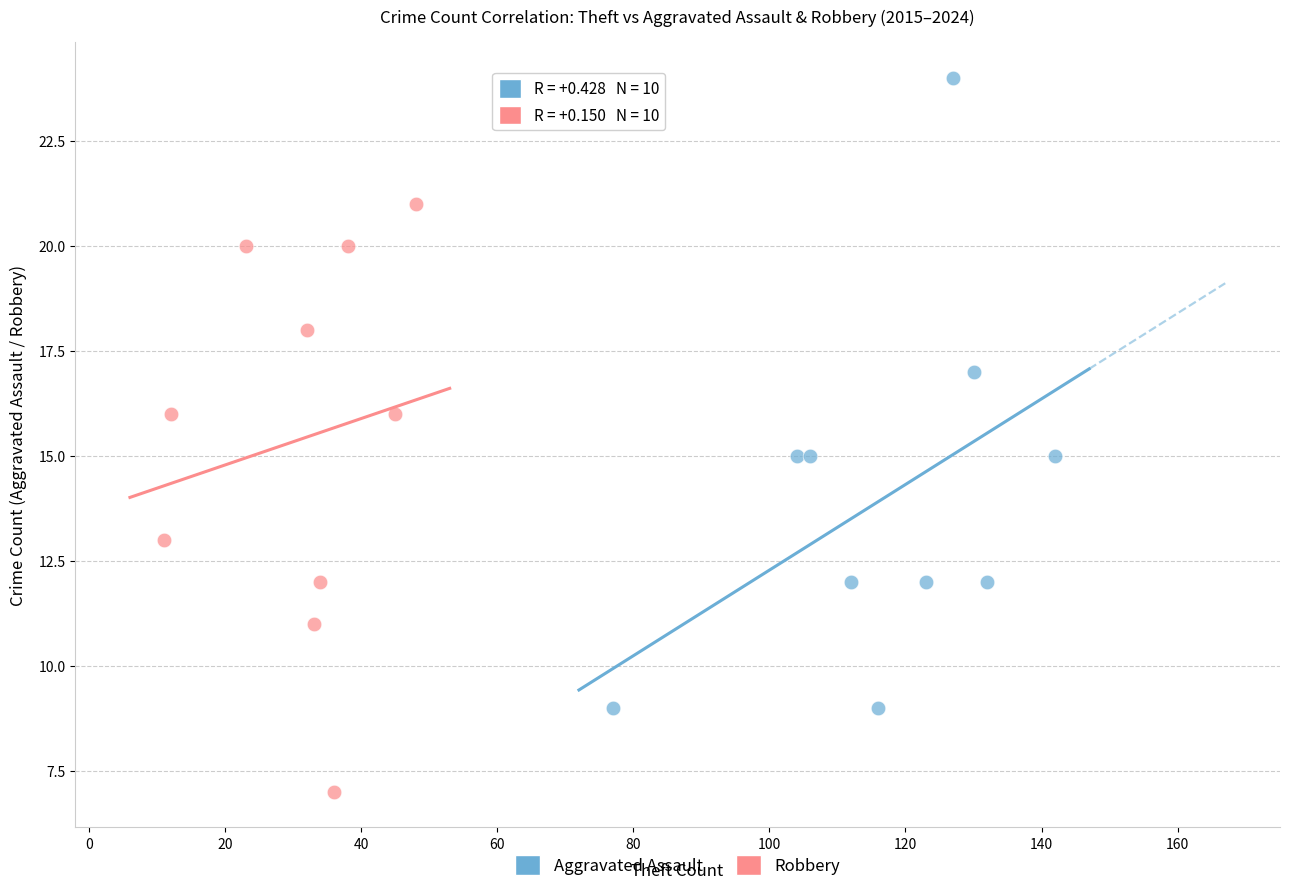

Which series reaches the maximum Y coordinate?

Aggravated Assault